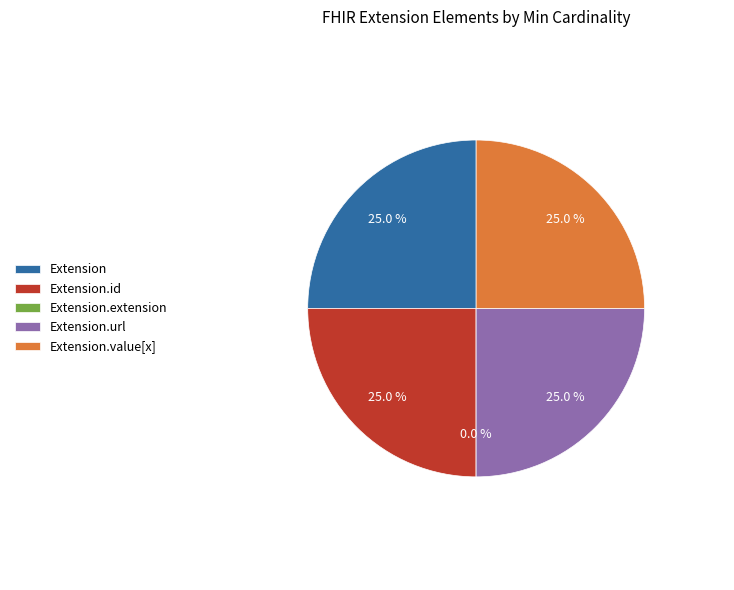

What portion of the pie excludes Extension.value[x]?

75.0%